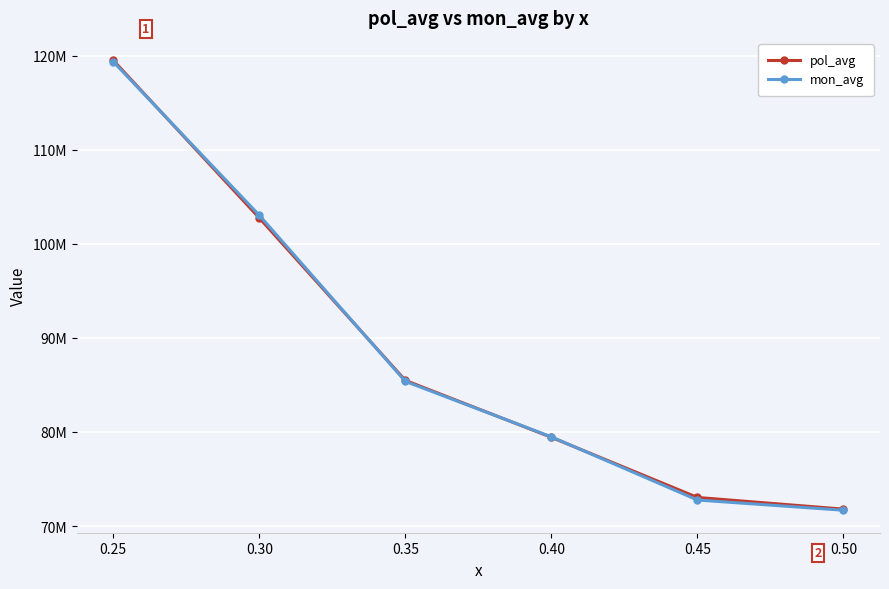

Between which two adjacent categories do mon_avg and pol_avg first intersect?

0.25 and 0.30